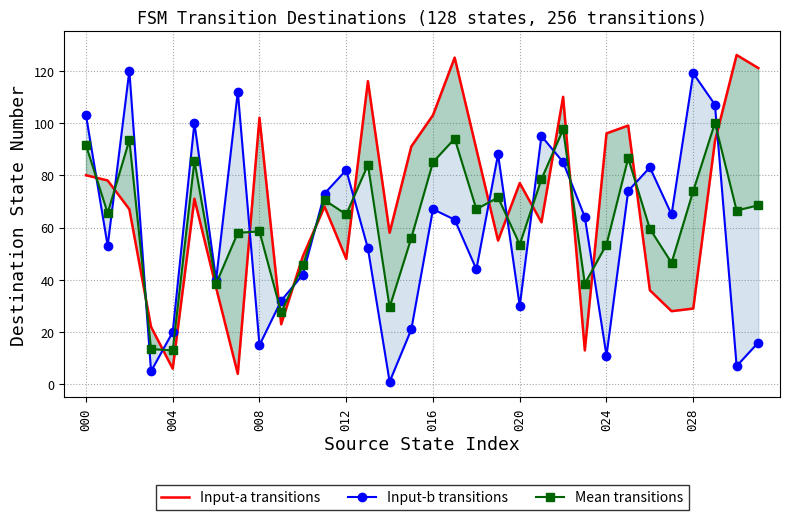

Which category has the lowest value in the Input-b transitions series?

14